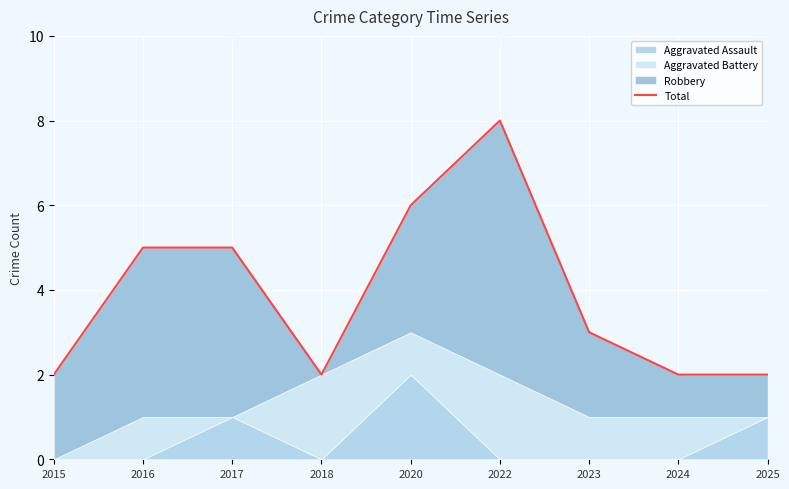

Reading left to right, list all the values displayed in this chart.

2015=2	2016=5	2017=5	2018=2	2020=6	2022=8	2023=3	2024=2	2025=2